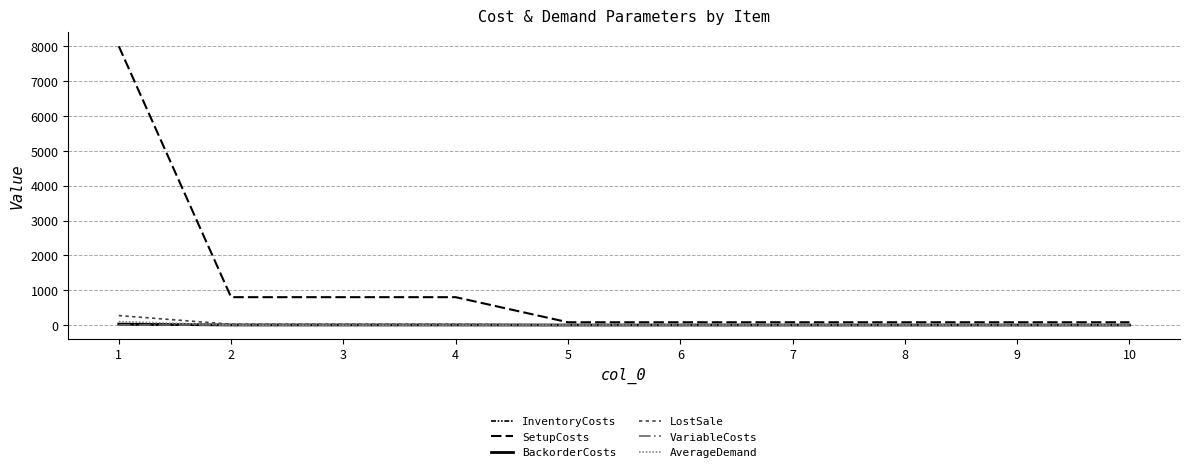

How many series are shown in this chart?

6